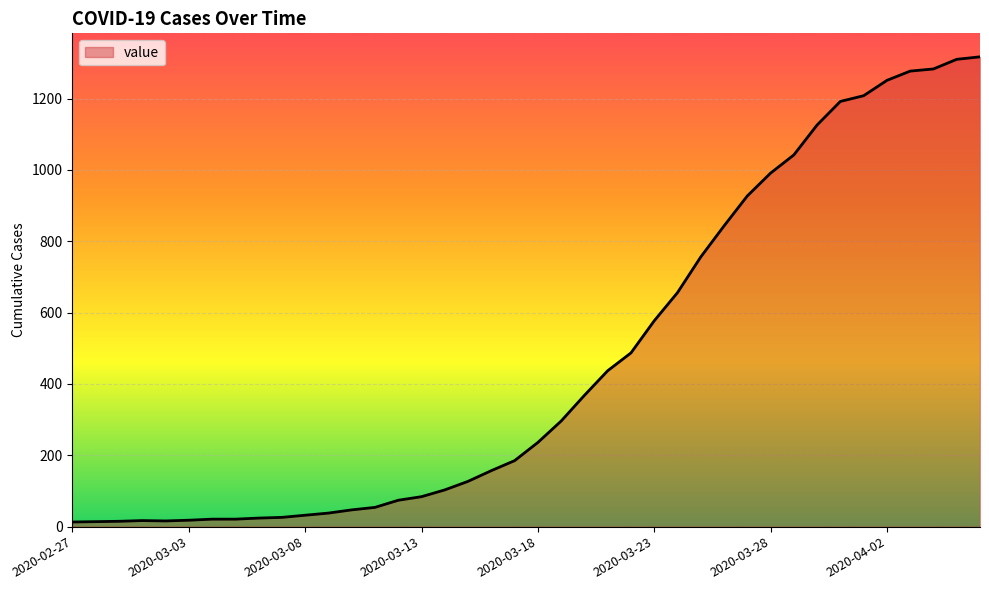

What is the difference between the maximum and minimum values?

1304